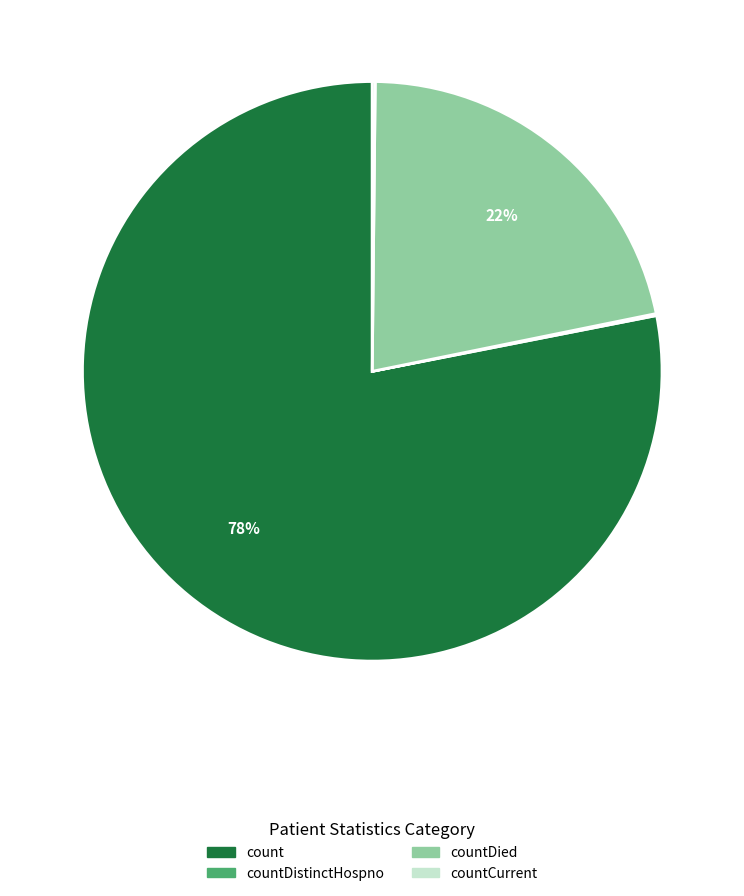

Is count the majority of the pie?

Yes